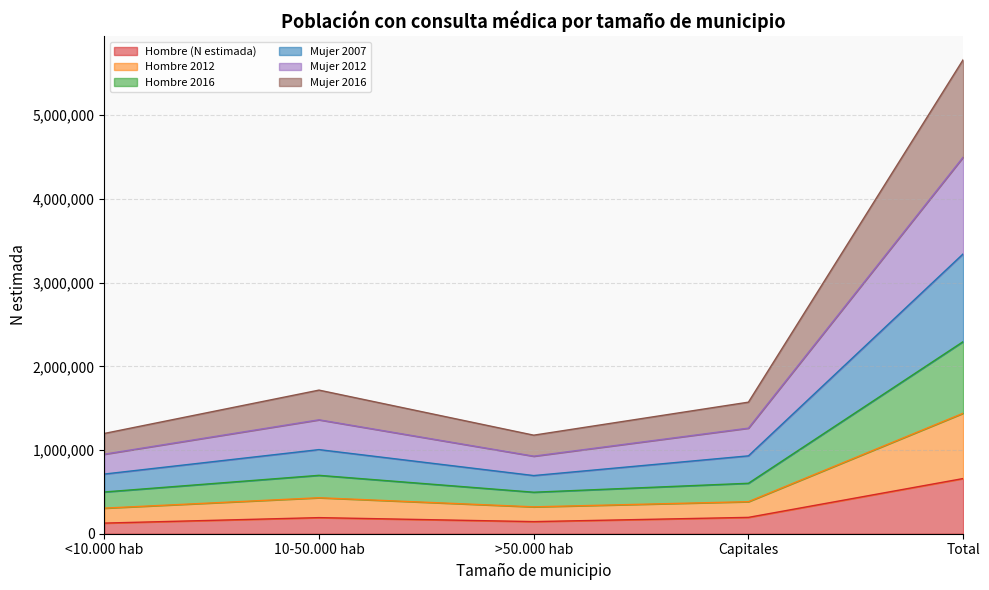

How many lines are shown in the chart?

6